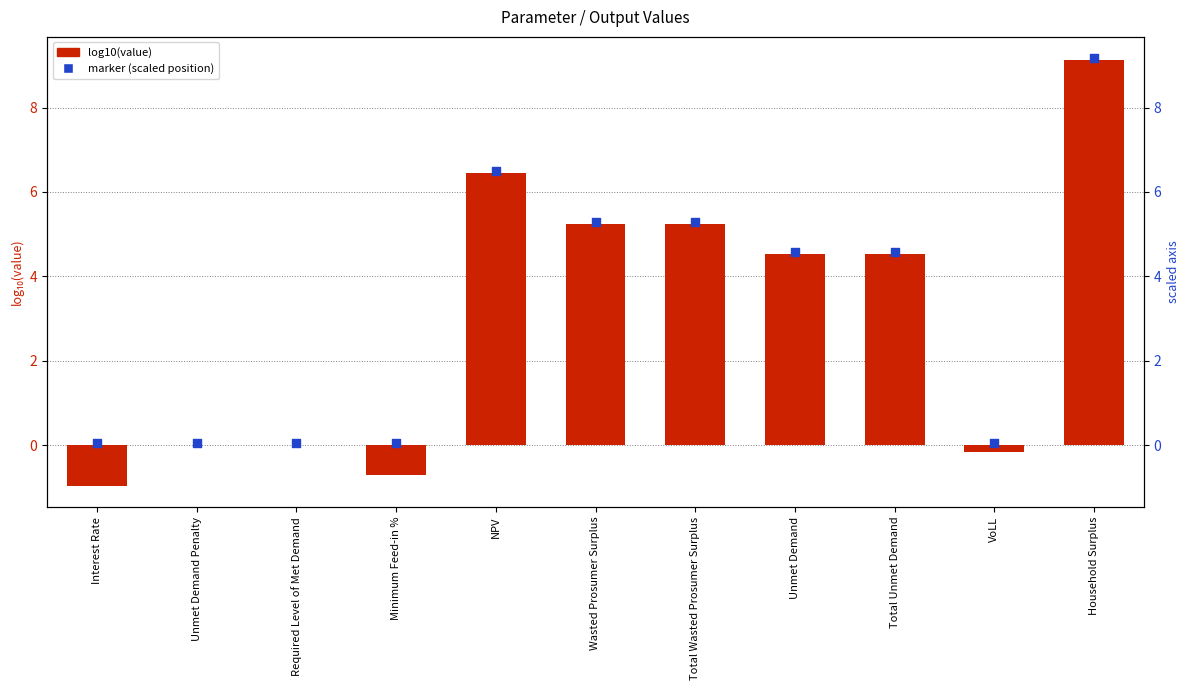

Which series has the largest Y range (max minus min)?

log10(value)